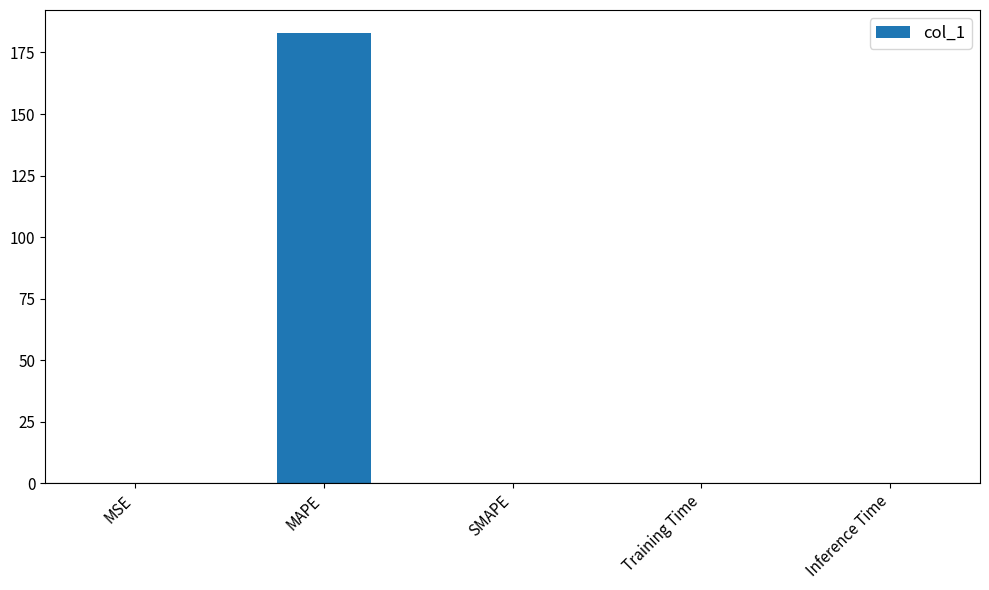

Read the value at MAPE.

183.1